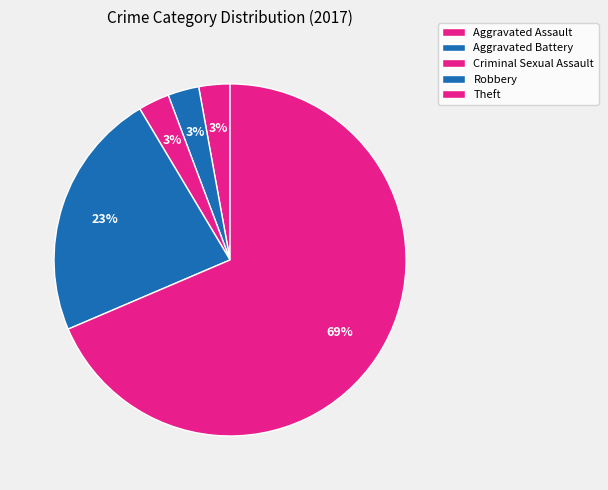

Which category has the biggest portion of the pie?

Theft